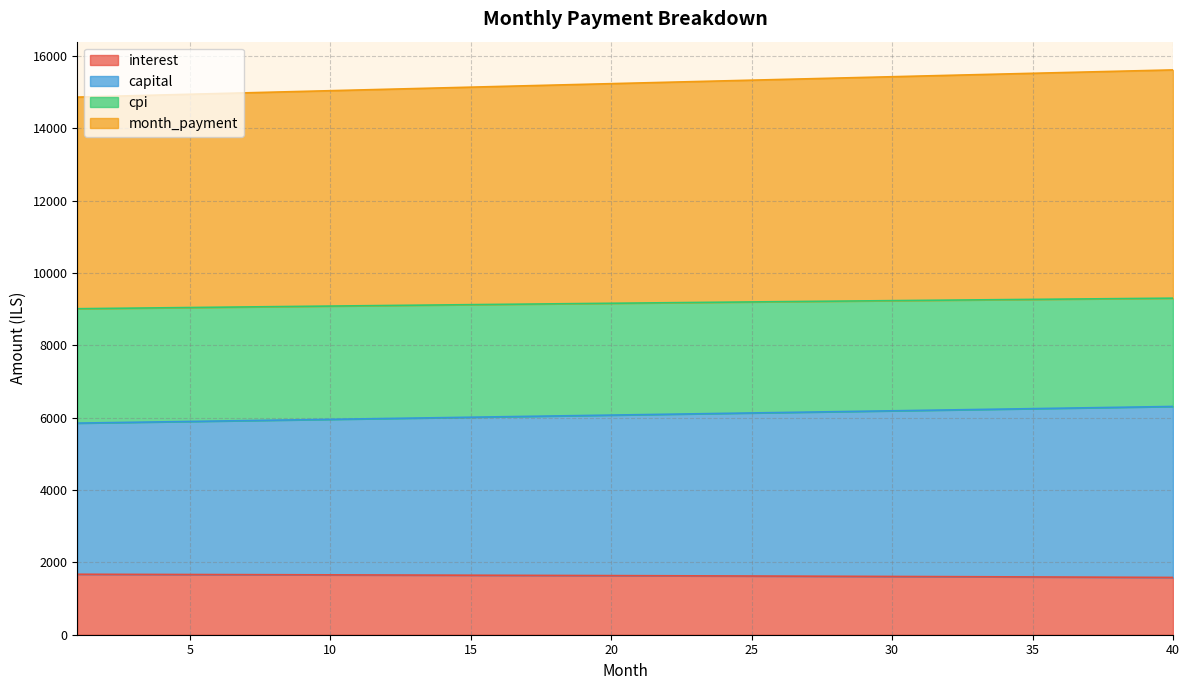

What is the minimum value for interest?

1584.0